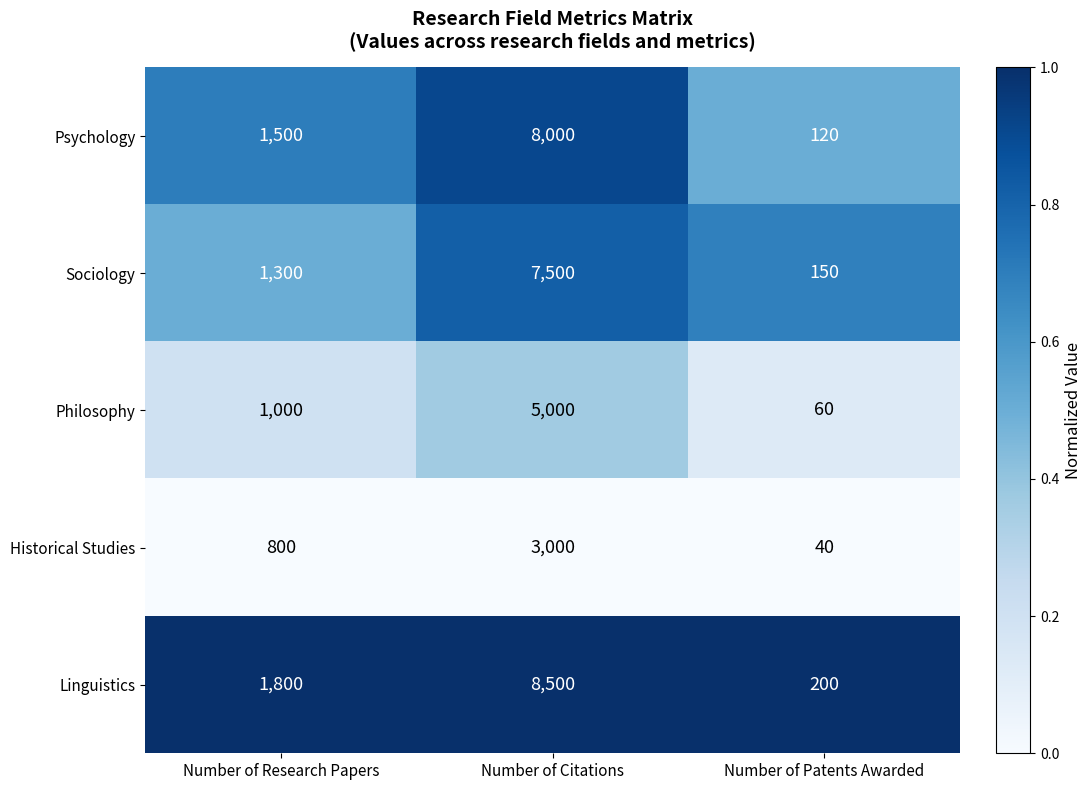

At which category does the chart reach its minimum across all series?

Number of Patents Awarded